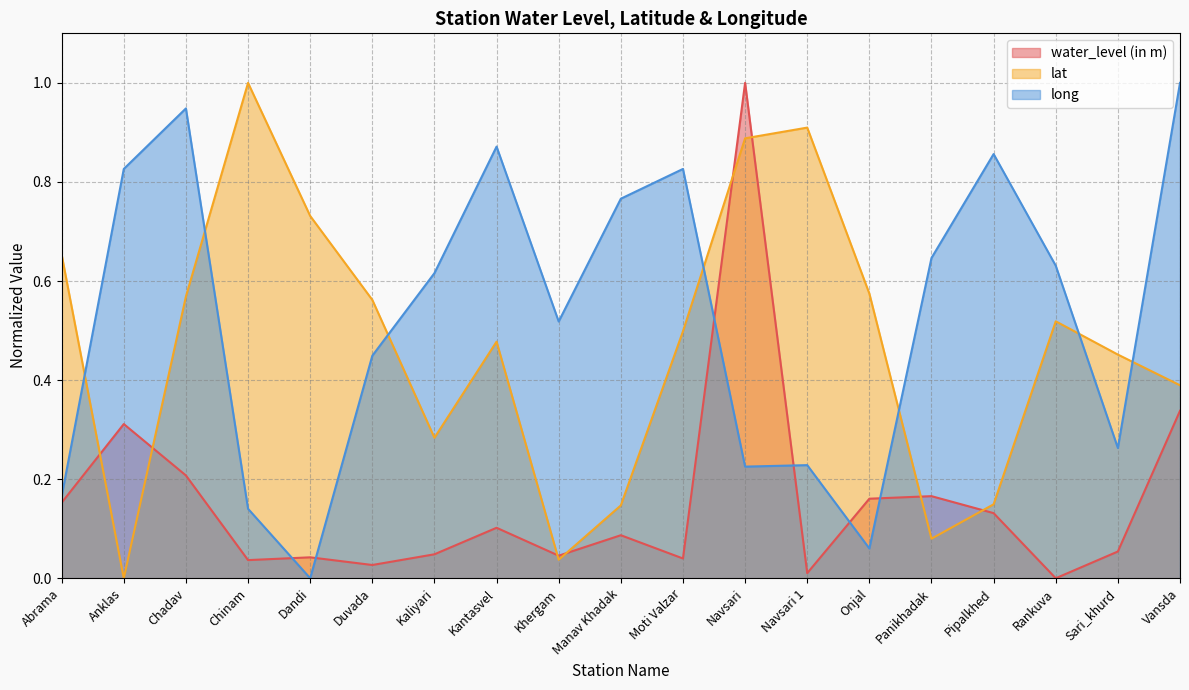

Reading left to right, extract all data points from this chart.

water_level (in m): 0.2	0.3	0.2	0.0	0.0	0.0	0.0	0.1	0.0	0.1	0.0	1.0	0.0	0.2	0.2	0.1	0.0	0.1	0.3
lat: 0.7	0.0	0.6	1.0	0.7	0.6	0.3	0.5	0.0	0.1	0.5	0.9	0.9	0.6	0.1	0.1	0.5	0.5	0.4
long: 0.2	0.8	0.9	0.1	0.0	0.4	0.6	0.9	0.5	0.8	0.8	0.2	0.2	0.1	0.6	0.9	0.6	0.3	1.0